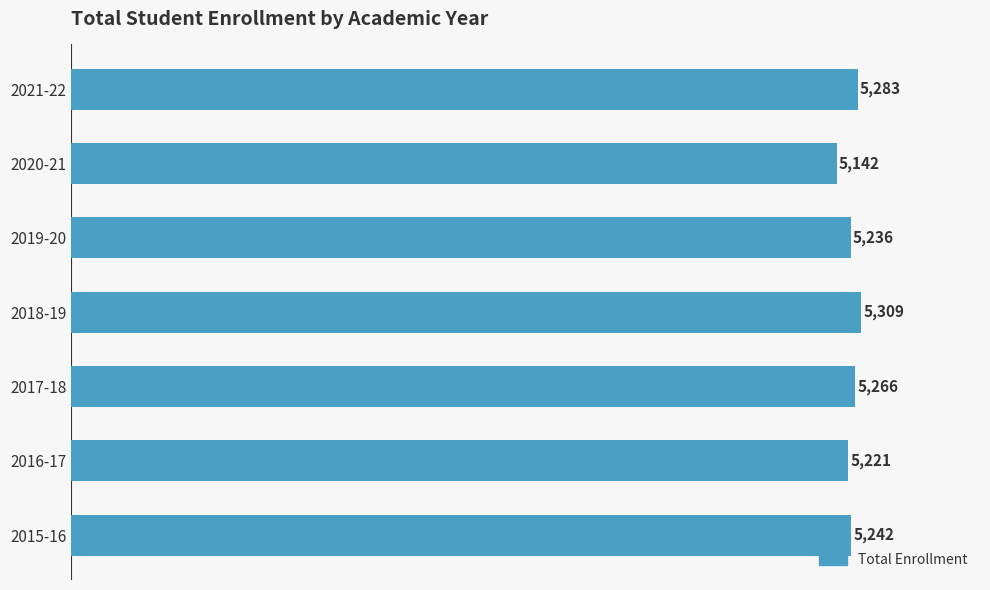

What is the sum of all values?

36699